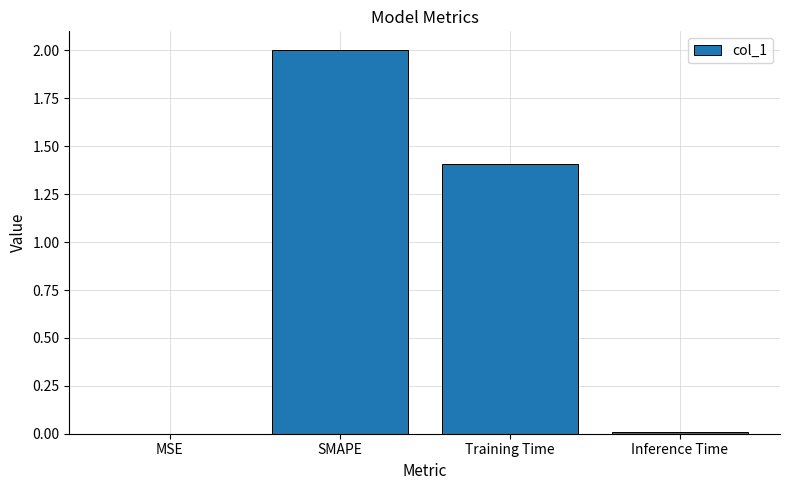

At which label does the data first exceed 1?

SMAPE